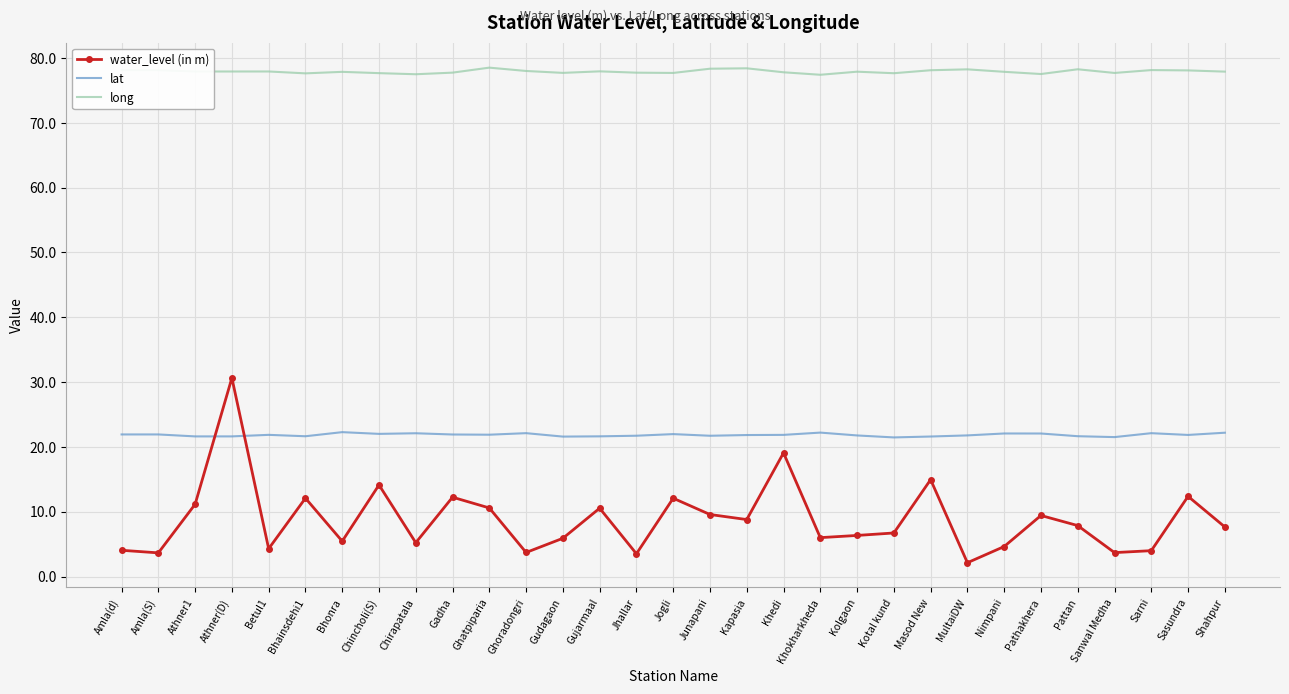

What is the spread (max minus min) of values at Khedi?

58.7